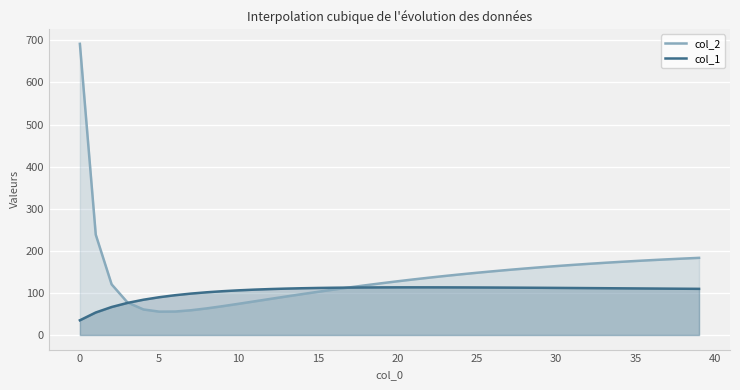

What is the approximate value of col_1 at 35?

110.7